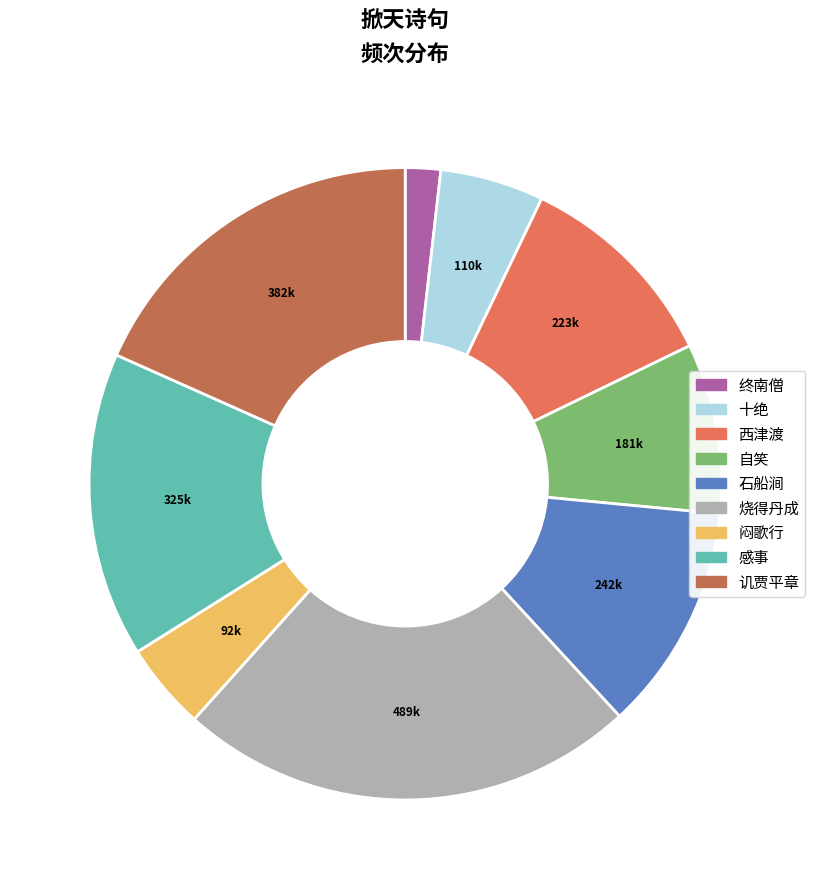

Count the number of slices in the pie.

9